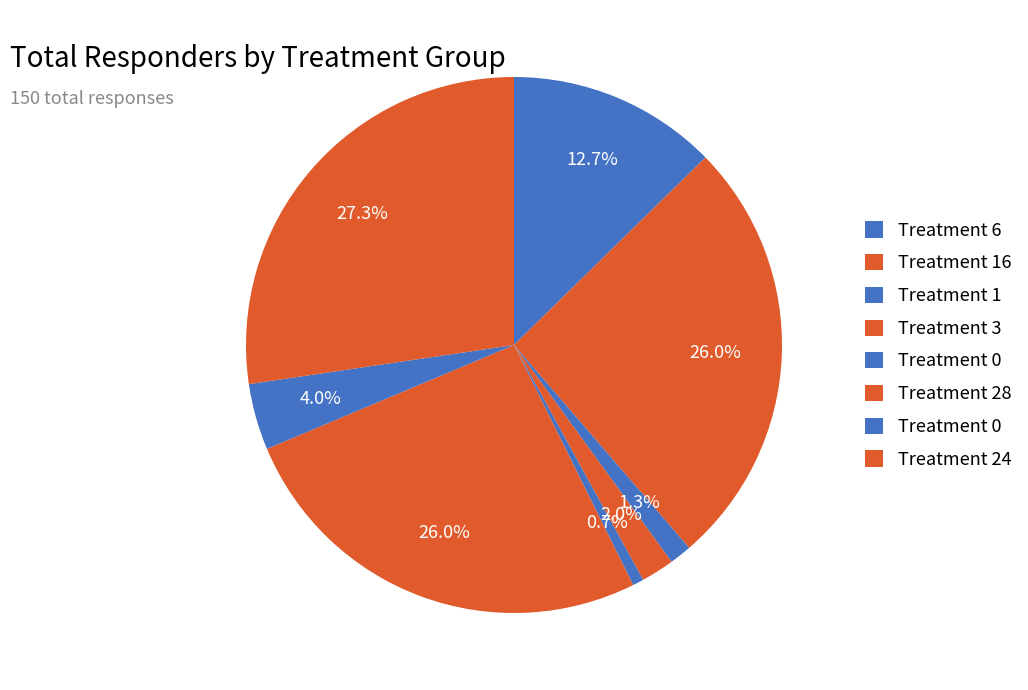

Count the number of slices in the pie.

8